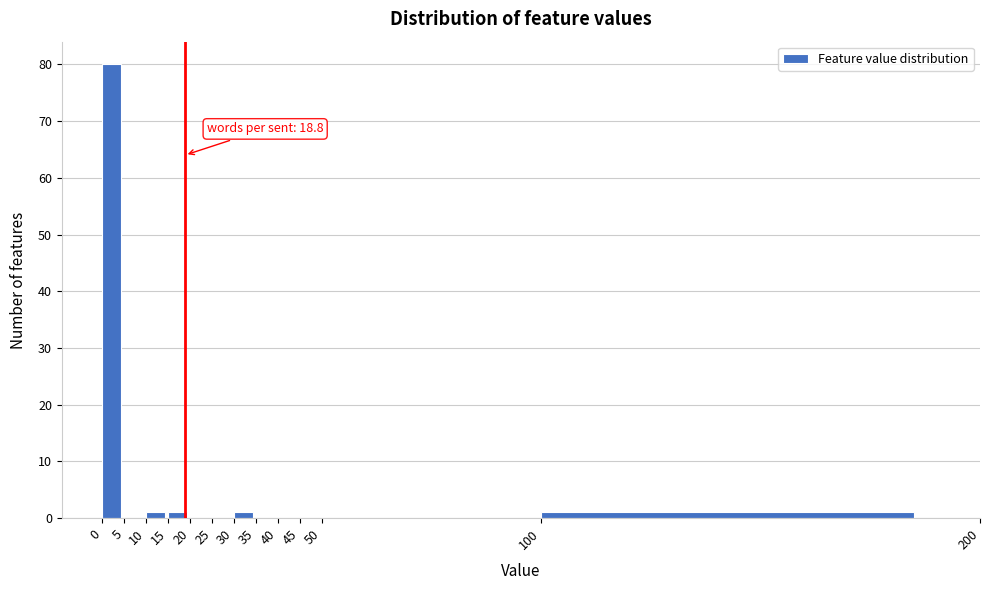

Which range on the x-axis has the tallest bar?

0 to 5